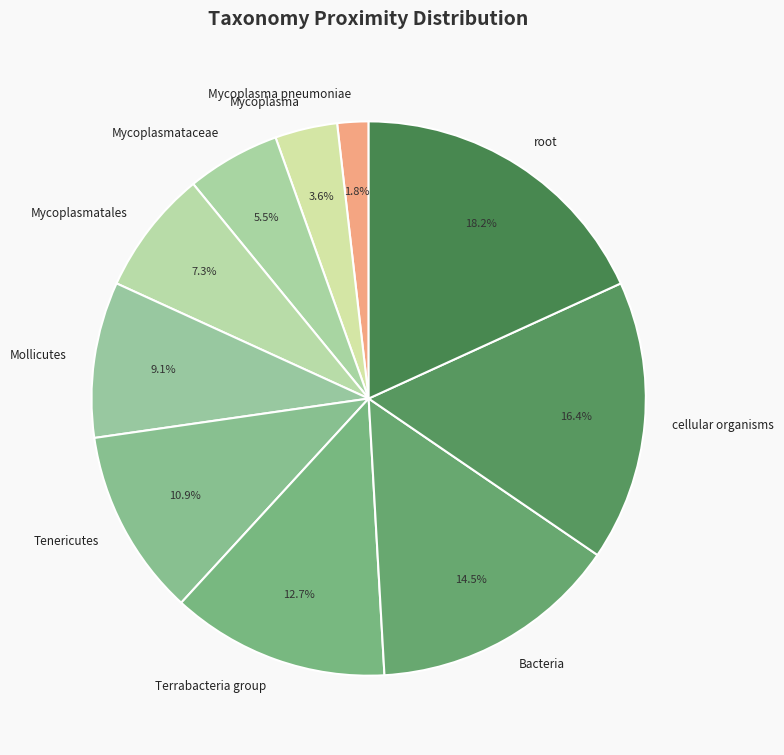

To the nearest percent, what is the average slice percentage?

10%